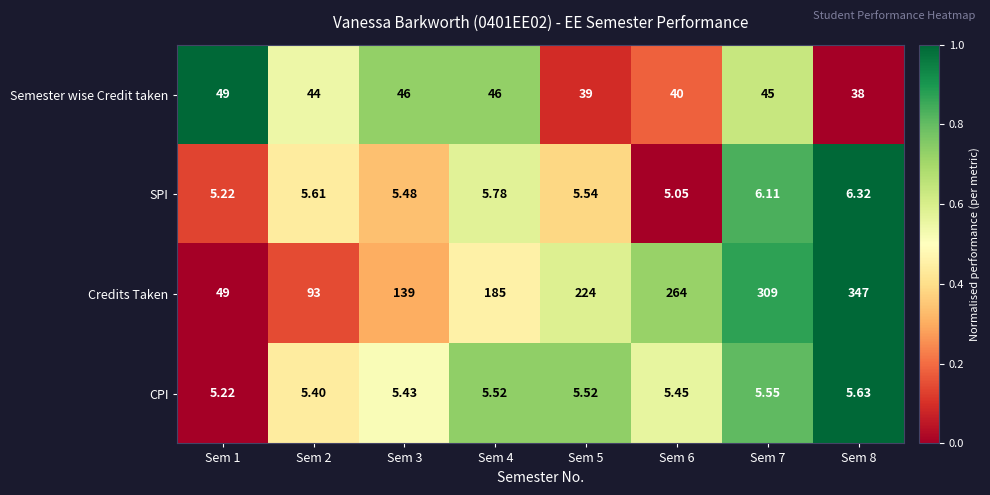

At Sem 5, list the series in order from smallest to largest.

CPI, SPI, Semester wise Credit taken, Credits Taken